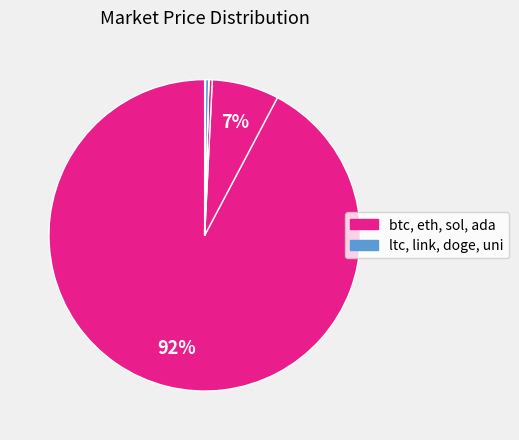

Is there a majority slice in this chart?

Yes